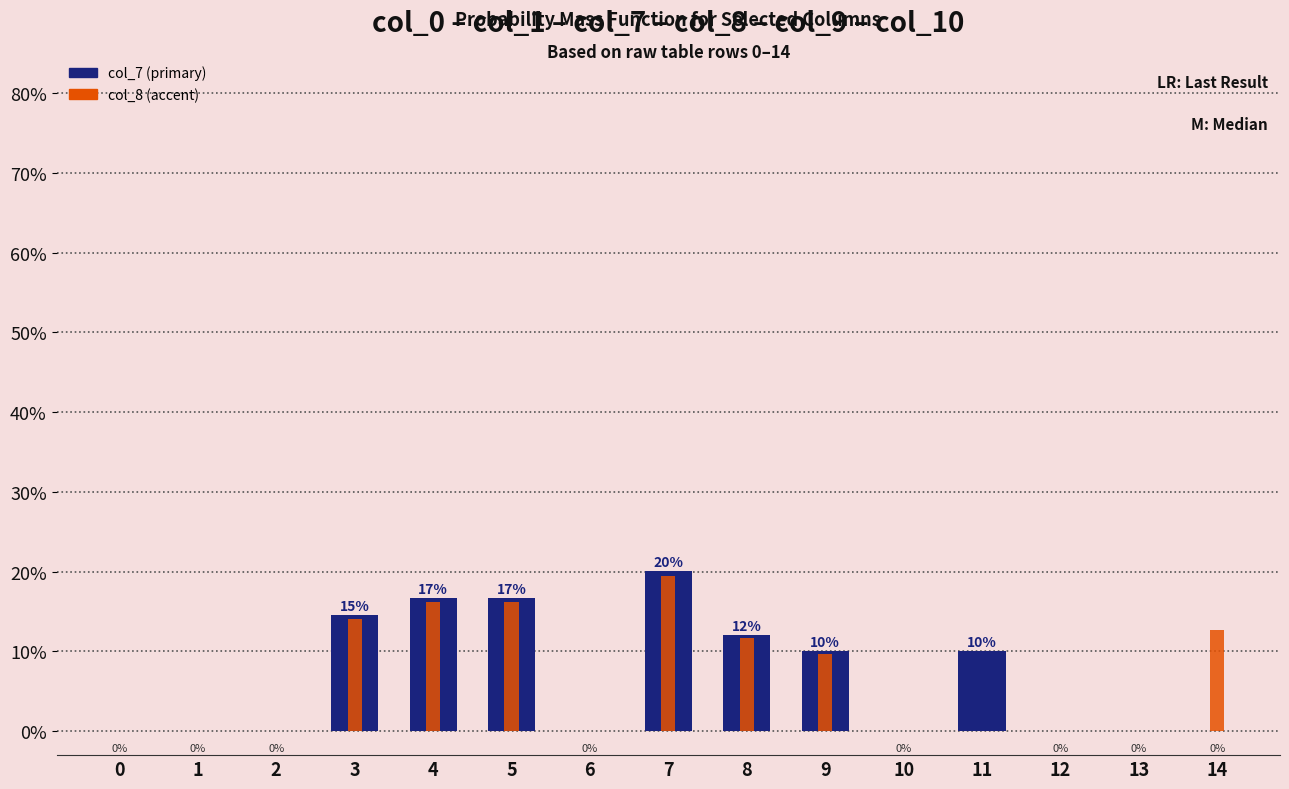

Which series has the largest range (max minus min)?

col_7